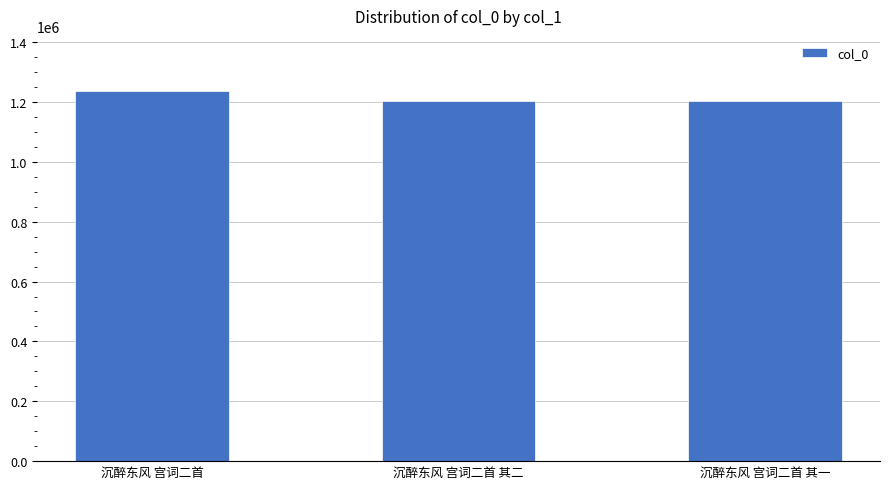

What is the sum of all values?

3644813